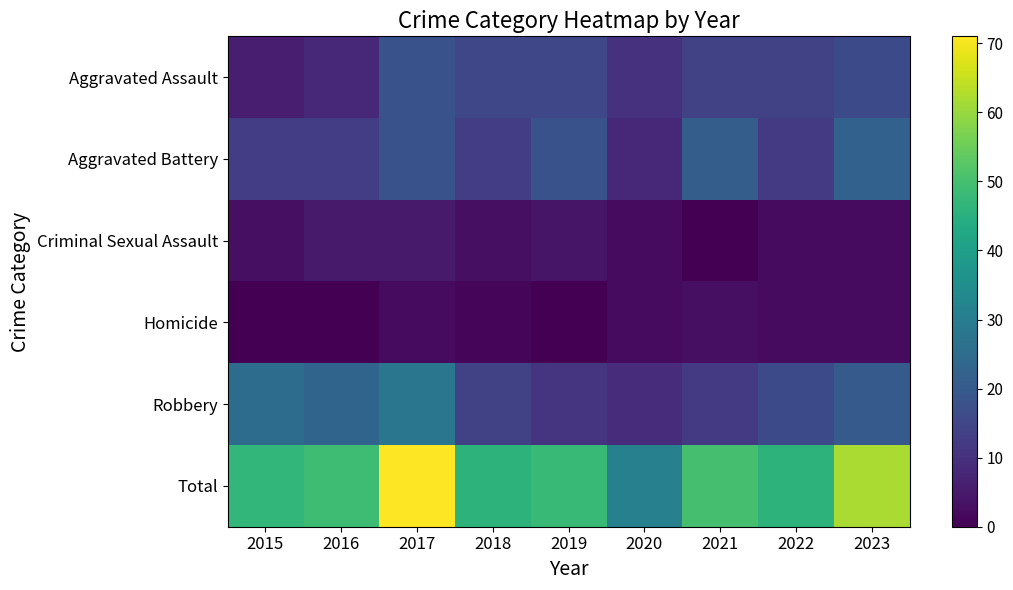

Reading right to left, what are all the values shown in this chart?

Aggravated Assault: 2023=16	2022=14	2021=14	2020=10	2019=15	2018=15	2017=18	2016=8	2015=6
Aggravated Battery: 2023=22	2022=12	2021=21	2020=8	2019=18	2018=13	2017=18	2016=13	2015=13
Criminal Sexual Assault: 2023=2	2022=2	2021=0	2020=2	2019=4	2018=3	2017=5	2016=5	2015=3
Homicide: 2023=2	2022=2	2021=3	2020=2	2019=0	2018=1	2017=2	2016=0	2015=0
Robbery: 2023=20	2022=16	2021=12	2020=9	2019=11	2018=14	2017=28	2016=23	2015=25
Total: 2023=62	2022=46	2021=50	2020=31	2019=48	2018=46	2017=71	2016=49	2015=47